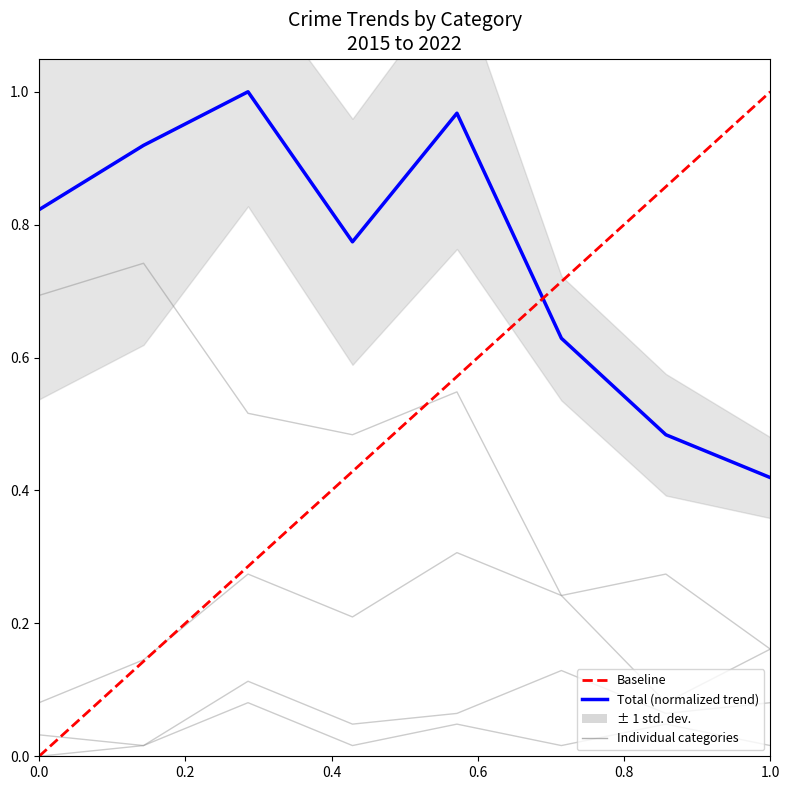

At which category is the sum across all series the highest?

2017